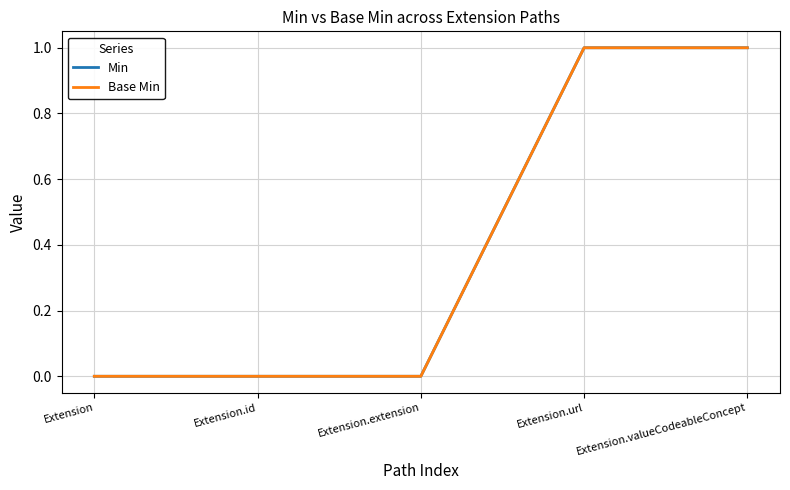

What is the label of the 1st point from the right?

Extension.valueCodeableConcept